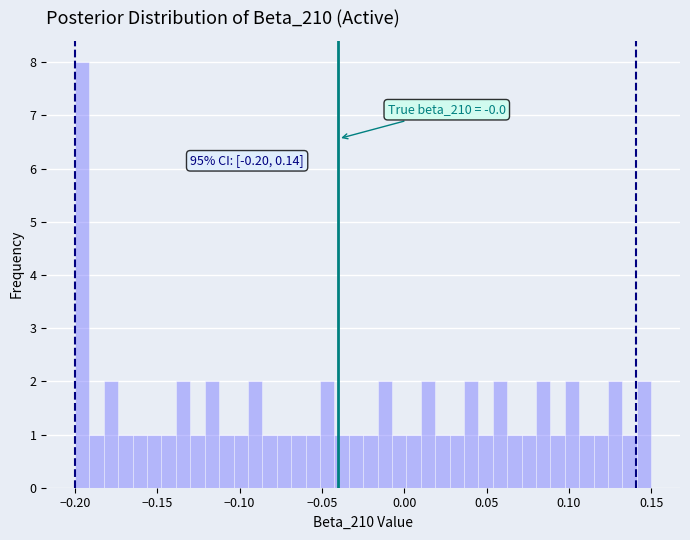

Read against the x-axis, roughly where is the centre of the tallest bar?

-0.195